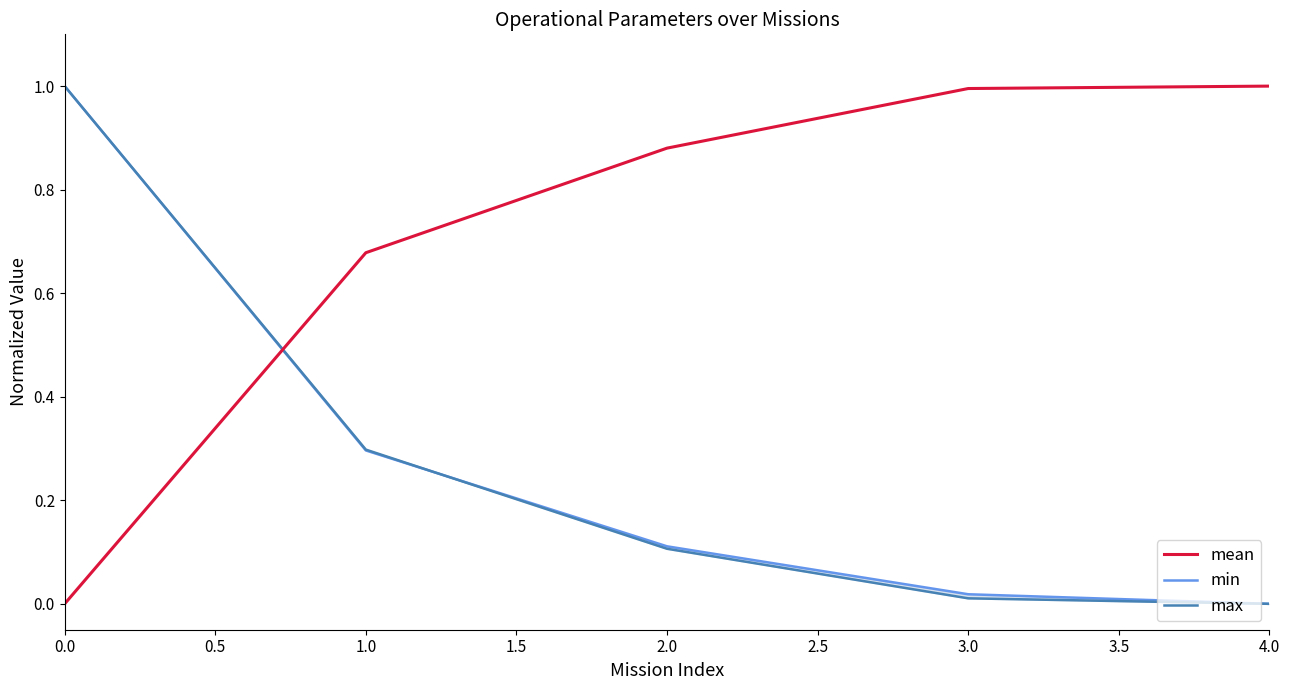

How many times do min and max cross each other?

1